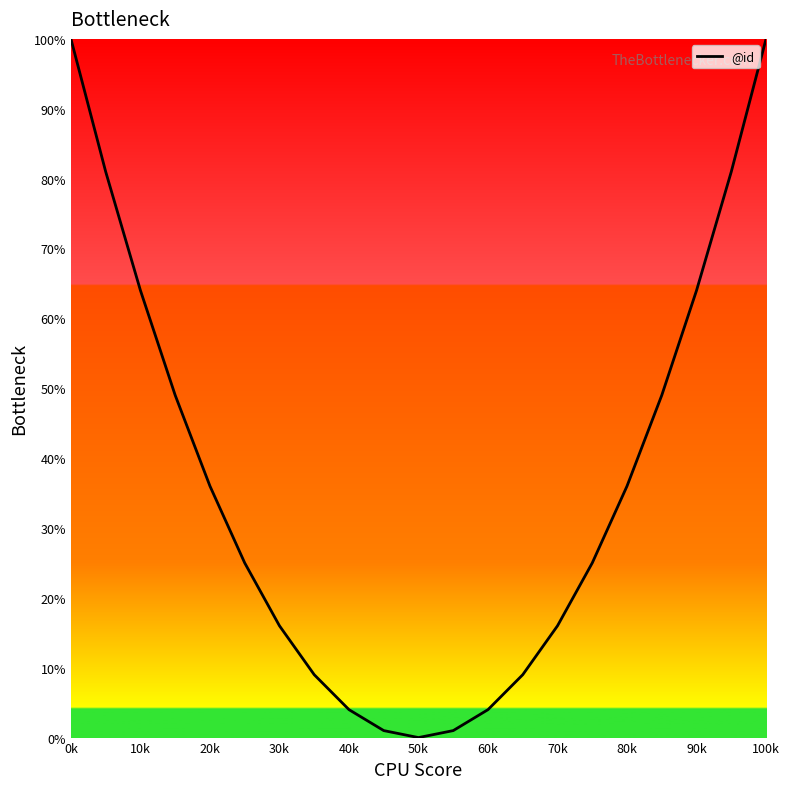

What is the greatest value displayed?

100.0